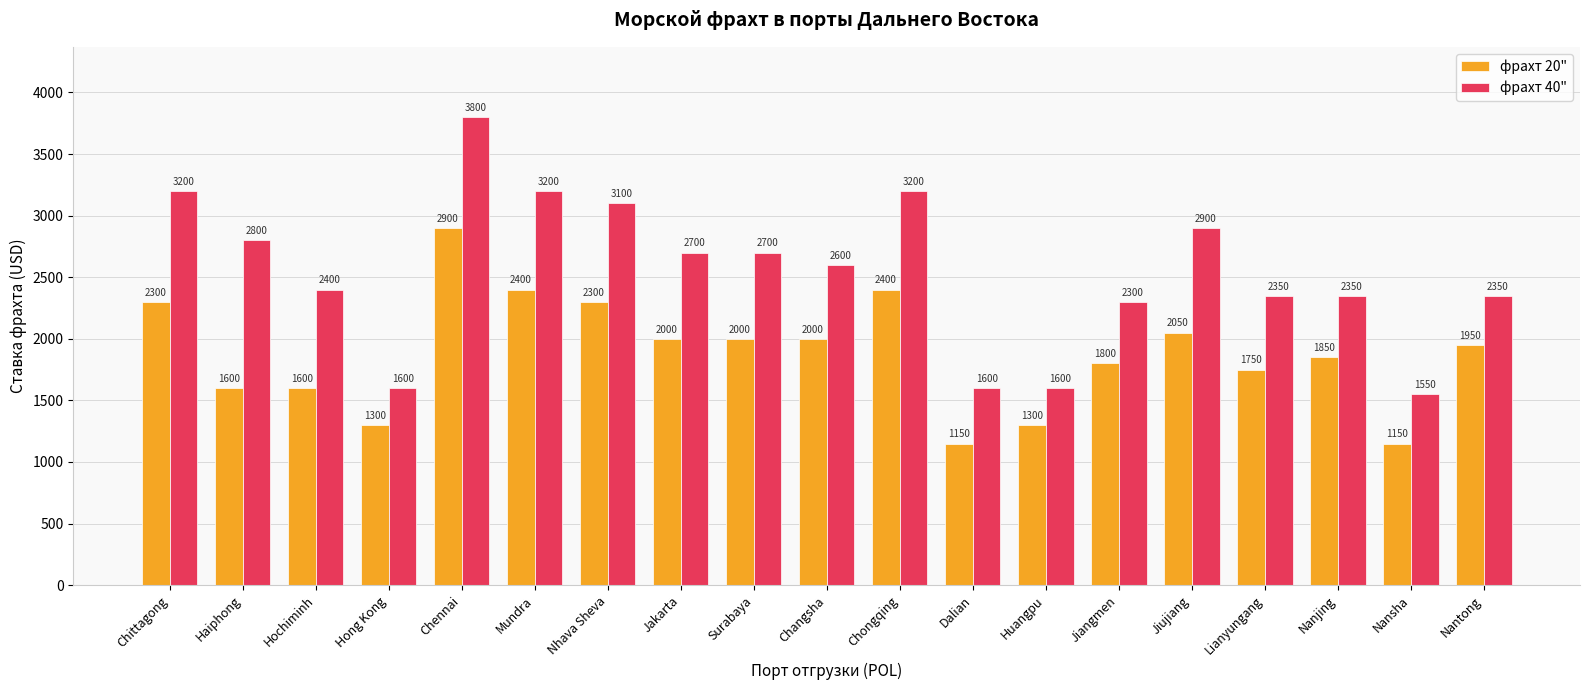

What is the difference between the highest and lowest values at Jiujiang?

850